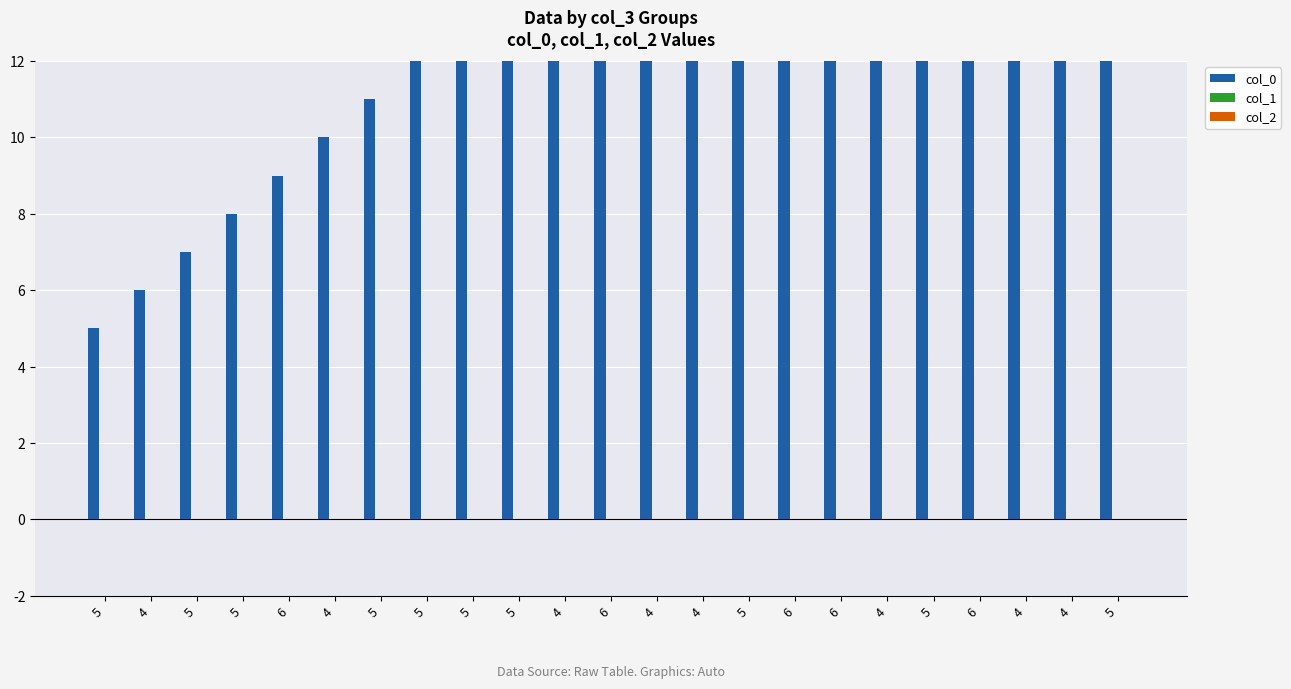

How many values in the col_0 series exceed 16?

11